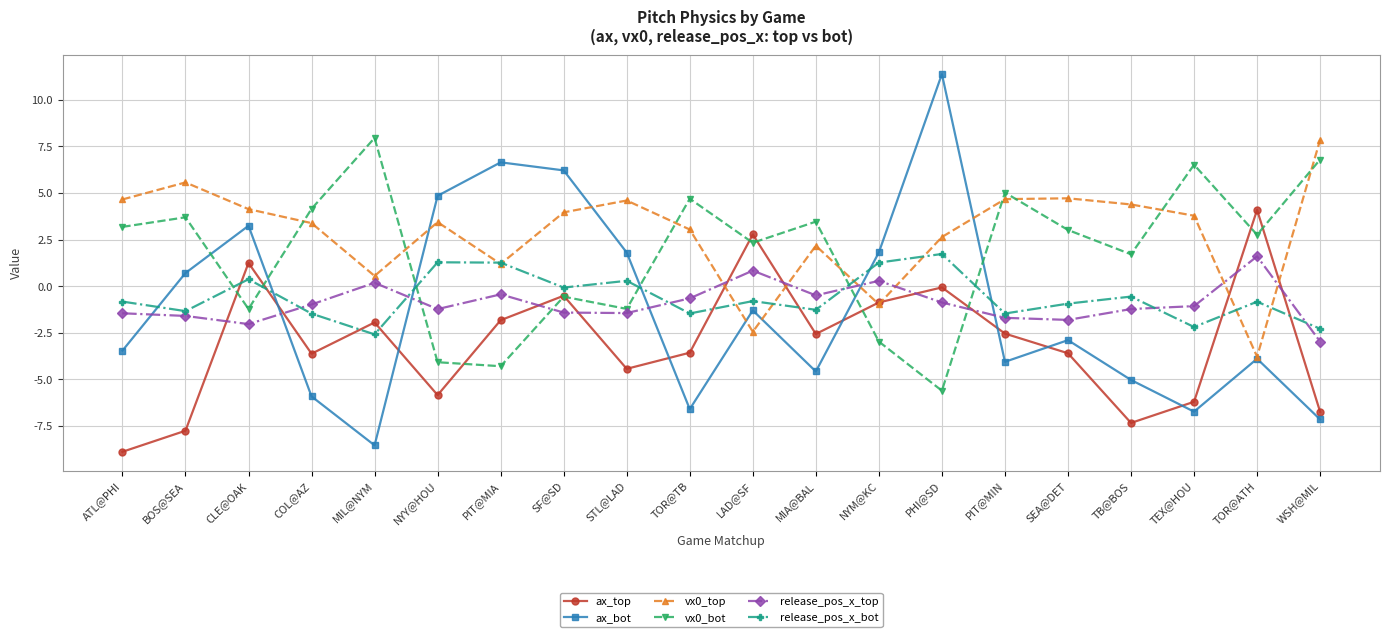

Is it true that ax_bot equals -3.5 at ATL@PHI?

True